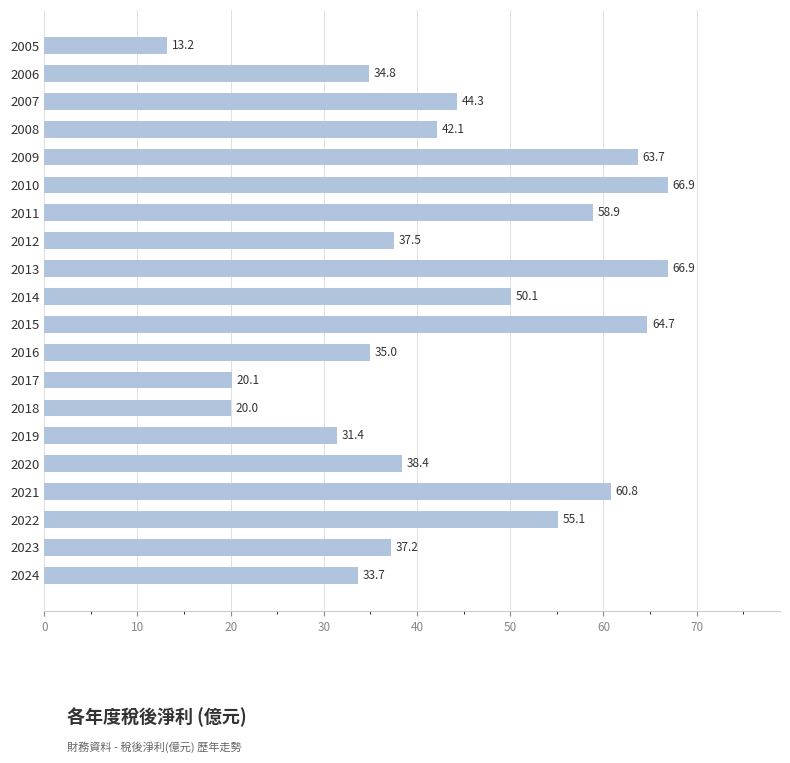

What is the difference between the second highest and second lowest values?

46.9